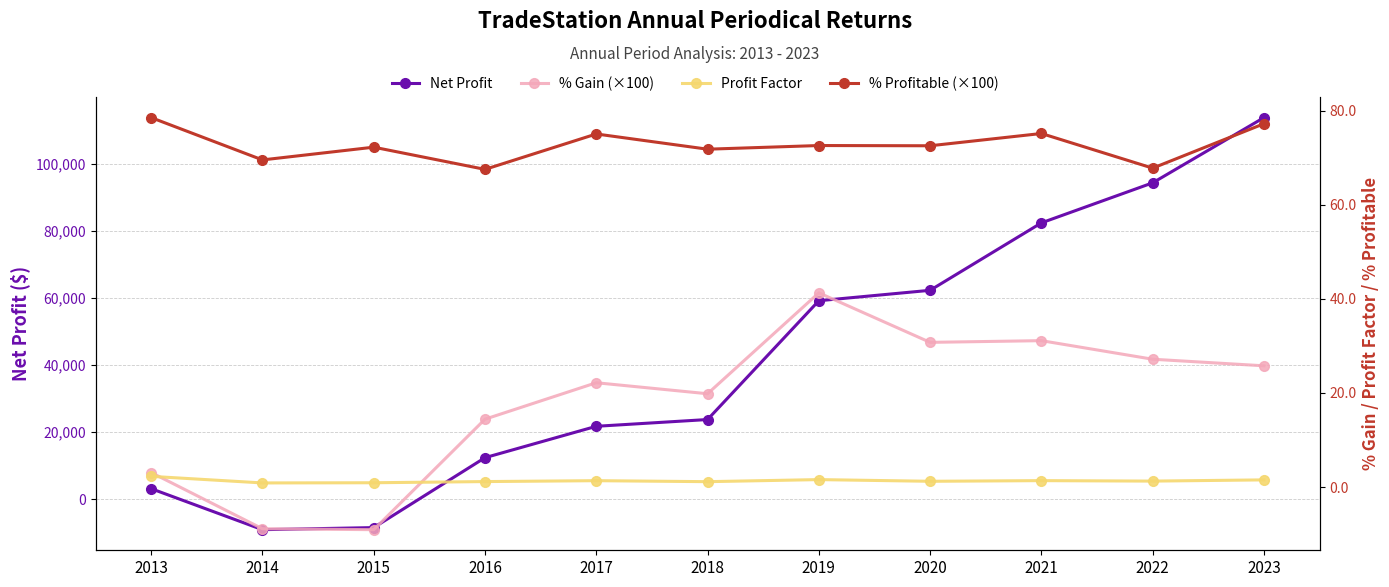

Reading left to right, list all the values displayed in this chart.

Net Profit: 3085.0	-9140.0	-8520.0	12325.0	21680.0	23695.0	59110.0	62220.0	82325.0	94260.0	113705.0
% Gain: 3.1	-8.9	-9.1	14.4	22.2	19.8	41.3	30.8	31.1	27.2	25.8
Profit Factor: 2.3	0.9	0.9	1.2	1.4	1.1	1.6	1.2	1.4	1.3	1.5
% Profitable: 78.6	69.6	72.3	67.6	75.1	71.9	72.6	72.6	75.2	67.8	77.3